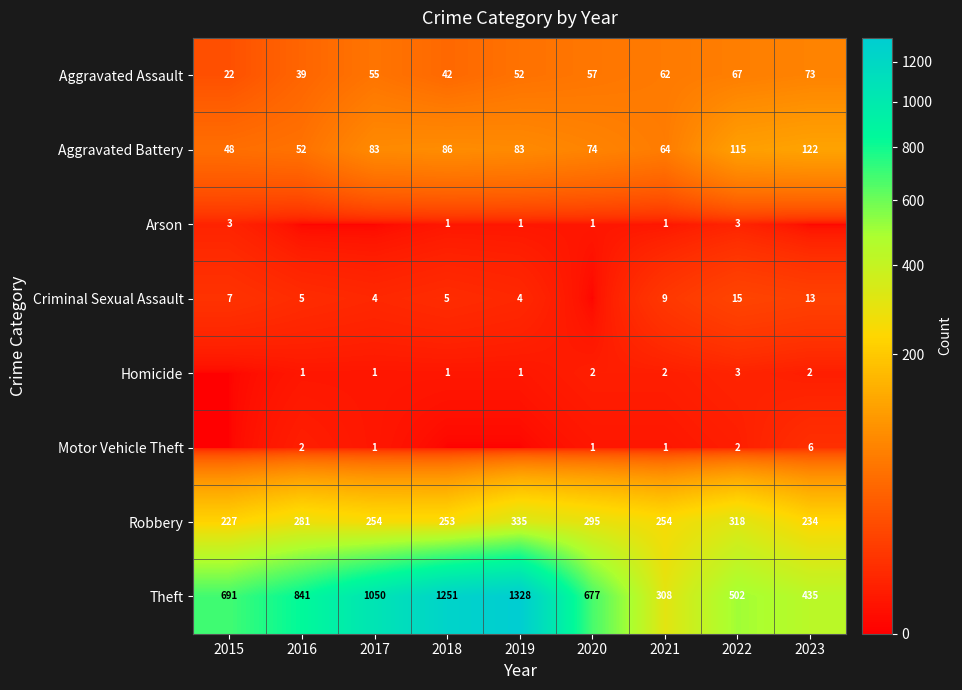

What is the total value across all series at 2017?

1448